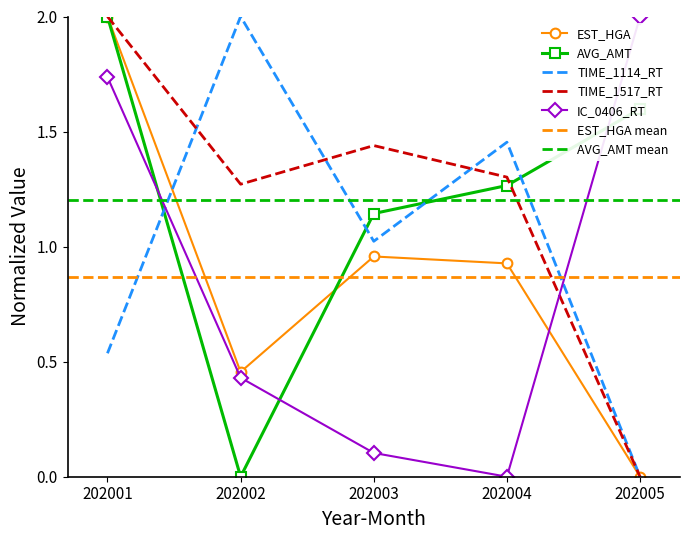

Rank the series at 202003 from lowest to highest value.

IC_0406_RT, EST_HGA, TIME_1114_RT, AVG_AMT, TIME_1517_RT